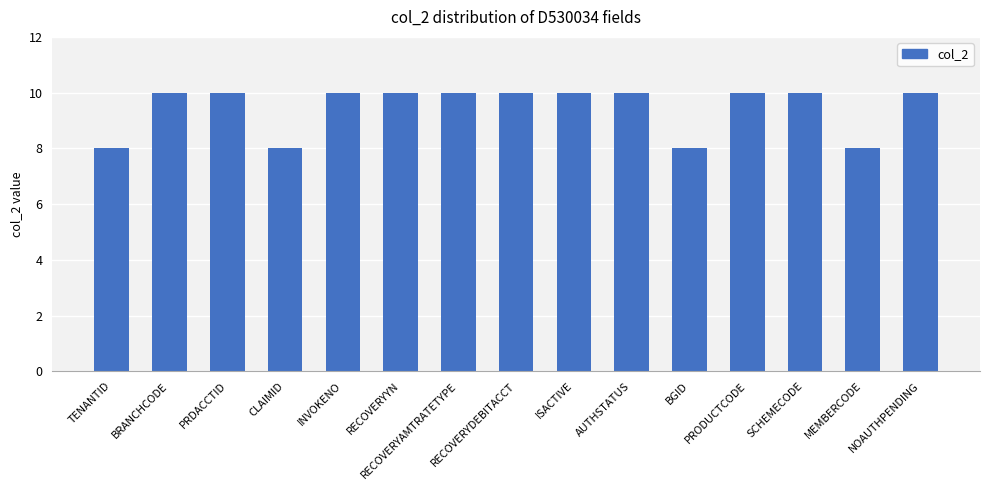

Does the chart contain stacked bars?

No